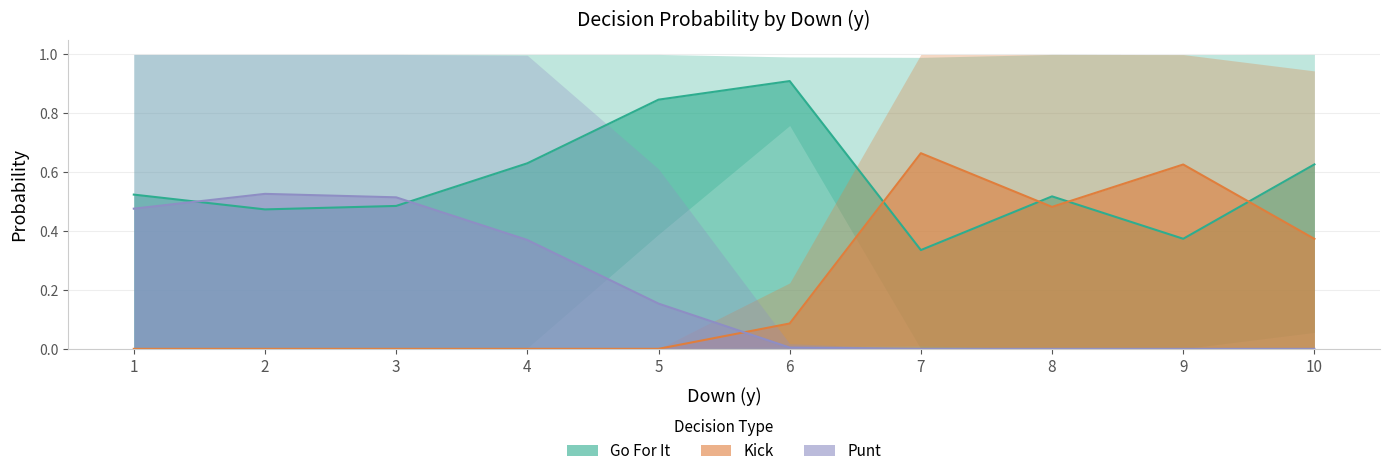

The Punt series shows -0.3 at 8. True or false?

False